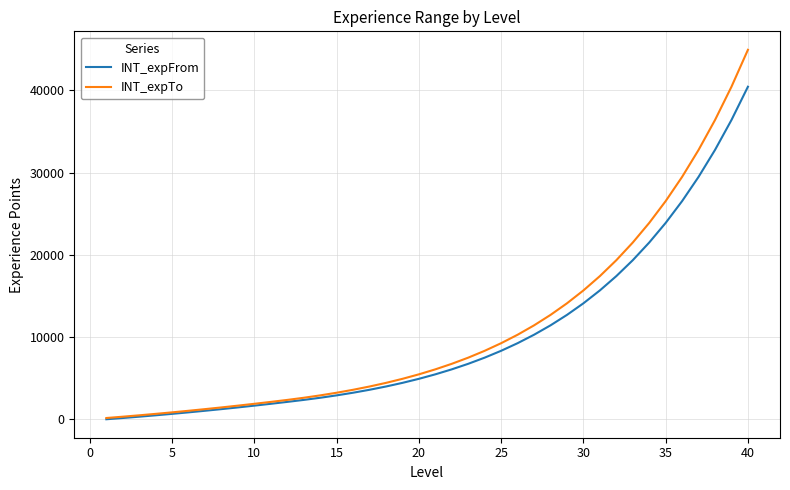

What is the difference between the maximum and minimum values in the INT_expFrom series?

40434